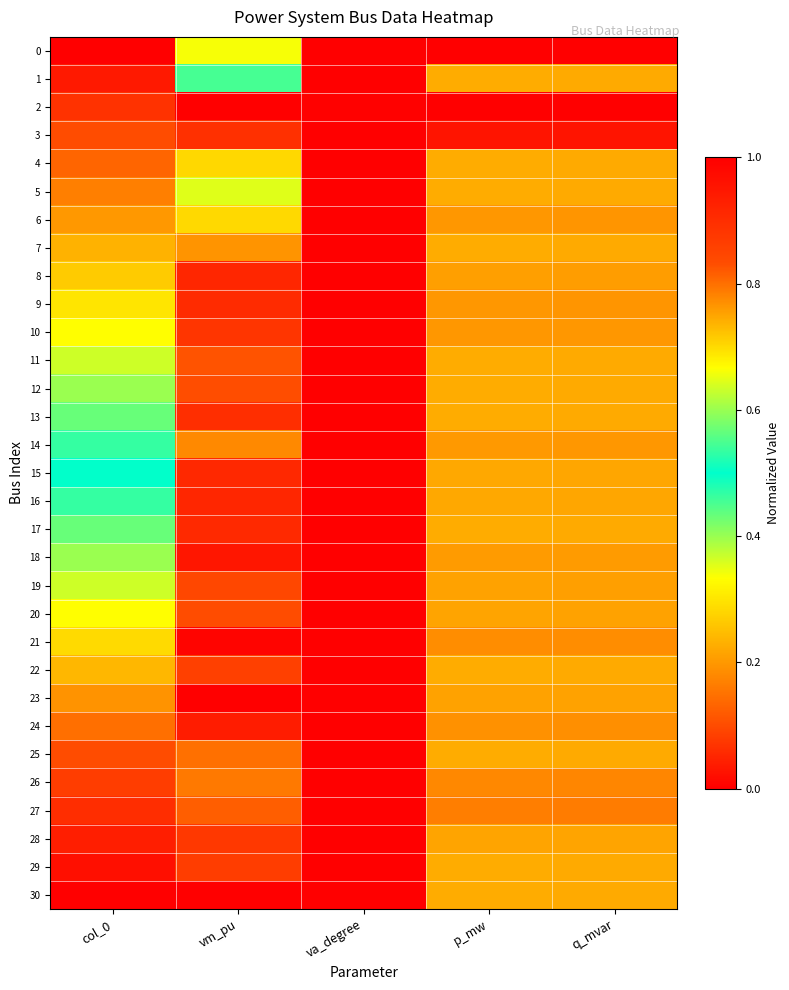

Reading left to right, what are all the values shown in this chart?

0: col_0=0.0	vm_pu=0.3	va_degree=0.0	p_mw=1.0	q_mvar=1.0
1: col_0=0.0	vm_pu=0.5	va_degree=0.0	p_mw=0.7	q_mvar=0.7
2: col_0=0.1	vm_pu=1.0	va_degree=0.0	p_mw=0.0	q_mvar=0.0
3: col_0=0.1	vm_pu=0.9	va_degree=0.0	p_mw=1.0	q_mvar=1.0
4: col_0=0.1	vm_pu=0.7	va_degree=0.0	p_mw=0.7	q_mvar=0.7
5: col_0=0.2	vm_pu=0.4	va_degree=0.0	p_mw=0.7	q_mvar=0.7
6: col_0=0.2	vm_pu=0.3	va_degree=0.0	p_mw=0.8	q_mvar=0.8
7: col_0=0.2	vm_pu=0.2	va_degree=0.0	p_mw=0.7	q_mvar=0.7
8: col_0=0.3	vm_pu=0.1	va_degree=0.0	p_mw=0.8	q_mvar=0.8
9: col_0=0.3	vm_pu=0.1	va_degree=0.0	p_mw=0.8	q_mvar=0.8
10: col_0=0.3	vm_pu=0.1	va_degree=0.0	p_mw=0.8	q_mvar=0.8
11: col_0=0.4	vm_pu=0.1	va_degree=0.0	p_mw=0.7	q_mvar=0.7
12: col_0=0.4	vm_pu=0.1	va_degree=0.0	p_mw=0.7	q_mvar=0.7
13: col_0=0.4	vm_pu=0.1	va_degree=0.0	p_mw=0.7	q_mvar=0.7
14: col_0=0.5	vm_pu=0.2	va_degree=0.0	p_mw=0.8	q_mvar=0.8
15: col_0=0.5	vm_pu=0.1	va_degree=0.0	p_mw=0.7	q_mvar=0.7
16: col_0=0.5	vm_pu=0.1	va_degree=0.0	p_mw=0.7	q_mvar=0.7
17: col_0=0.6	vm_pu=0.1	va_degree=0.0	p_mw=0.7	q_mvar=0.7
18: col_0=0.6	vm_pu=0.0	va_degree=0.0	p_mw=0.8	q_mvar=0.8
19: col_0=0.6	vm_pu=0.1	va_degree=0.0	p_mw=0.8	q_mvar=0.8
20: col_0=0.7	vm_pu=0.1	va_degree=0.0	p_mw=0.8	q_mvar=0.8
21: col_0=0.7	vm_pu=0.0	va_degree=0.0	p_mw=0.8	q_mvar=0.8
22: col_0=0.7	vm_pu=0.1	va_degree=0.0	p_mw=0.7	q_mvar=0.7
23: col_0=0.8	vm_pu=0.0	va_degree=0.0	p_mw=0.8	q_mvar=0.8
24: col_0=0.8	vm_pu=0.0	va_degree=0.0	p_mw=0.8	q_mvar=0.8
25: col_0=0.8	vm_pu=0.1	va_degree=0.0	p_mw=0.7	q_mvar=0.7
26: col_0=0.9	vm_pu=0.2	va_degree=0.0	p_mw=0.8	q_mvar=0.8
27: col_0=0.9	vm_pu=0.1	va_degree=0.0	p_mw=0.8	q_mvar=0.8
28: col_0=0.9	vm_pu=0.1	va_degree=0.0	p_mw=0.8	q_mvar=0.8
29: col_0=1.0	vm_pu=0.1	va_degree=0.0	p_mw=0.7	q_mvar=0.7
30: col_0=1.0	vm_pu=1.0	va_degree=1.0	p_mw=0.7	q_mvar=0.7